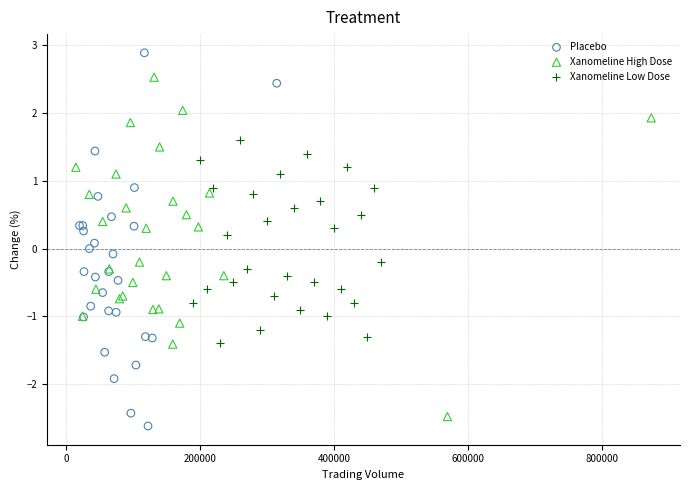

Which series reaches the maximum Y coordinate?

Placebo